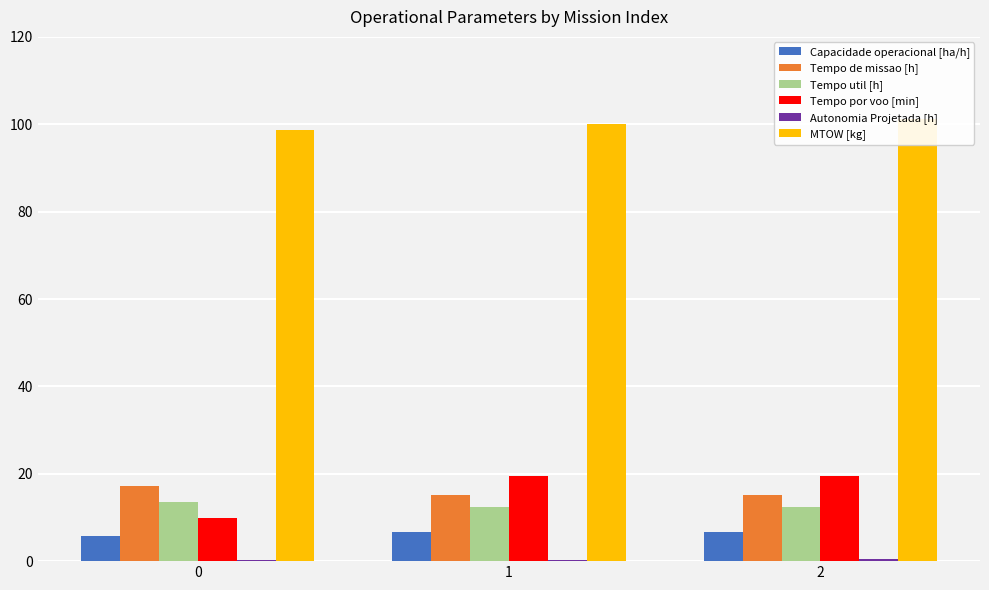

Reading left to right, what are all the values shown in this chart?

Capacidade operacional [ha/h]: 5.8	6.6	6.6
Tempo de missao [h]: 17.2	15.1	15.1
Tempo util [h]: 13.5	12.3	12.3
Tempo por voo [min]: 9.9	19.4	19.4
Autonomia Projetada [h]: 0.2	0.3	0.5
MTOW [kg]: 98.7	100.0	101.2